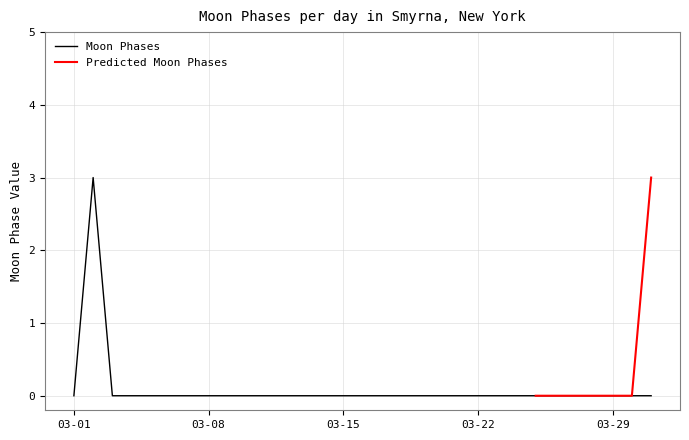

List the labels in order of value, smallest first.

2022-03-01, 2022-03-03, 2022-03-04, 2022-03-05, 2022-03-06, 2022-03-07, 2022-03-08, 2022-03-09, 2022-03-10, 2022-03-11, 2022-03-12, 2022-03-13, 2022-03-14, 2022-03-15, 2022-03-16, 2022-03-17, 2022-03-18, 2022-03-19, 2022-03-20, 2022-03-21, 2022-03-22, 2022-03-23, 2022-03-24, 2022-03-25, 2022-03-26, 2022-03-27, 2022-03-28, 2022-03-29, 2022-03-30, 2022-03-31, 2022-03-02